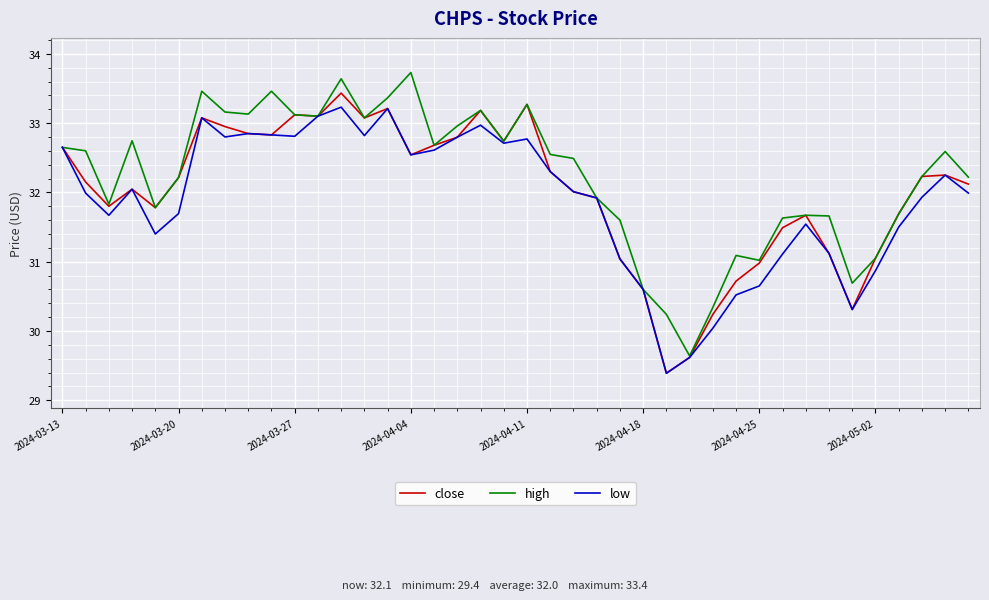

What is the minimum value for close?

29.4